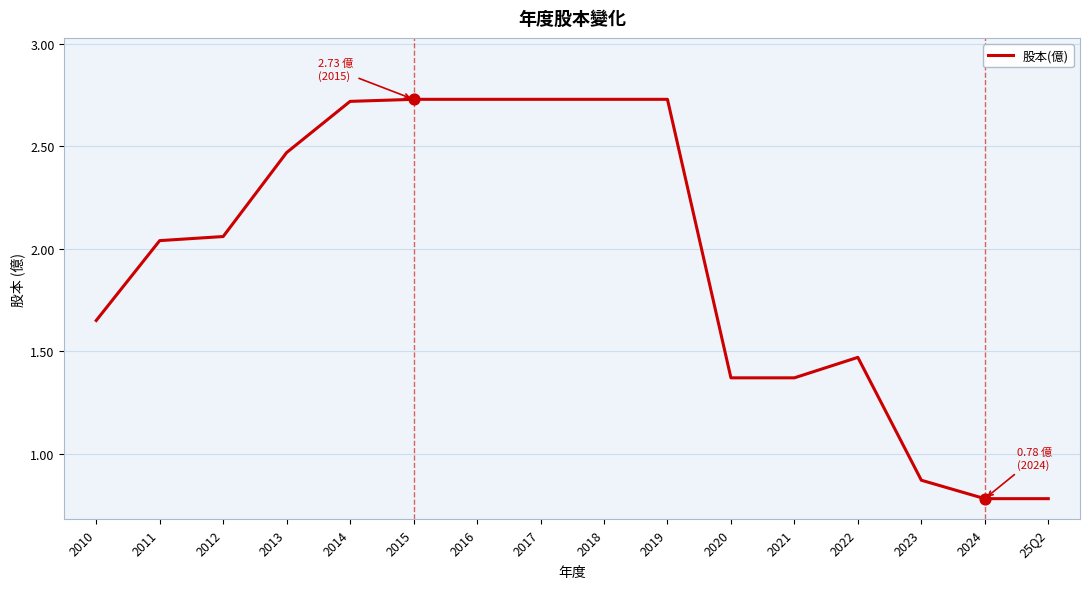

What is the change in value from 2020 to 2023?

-0.5